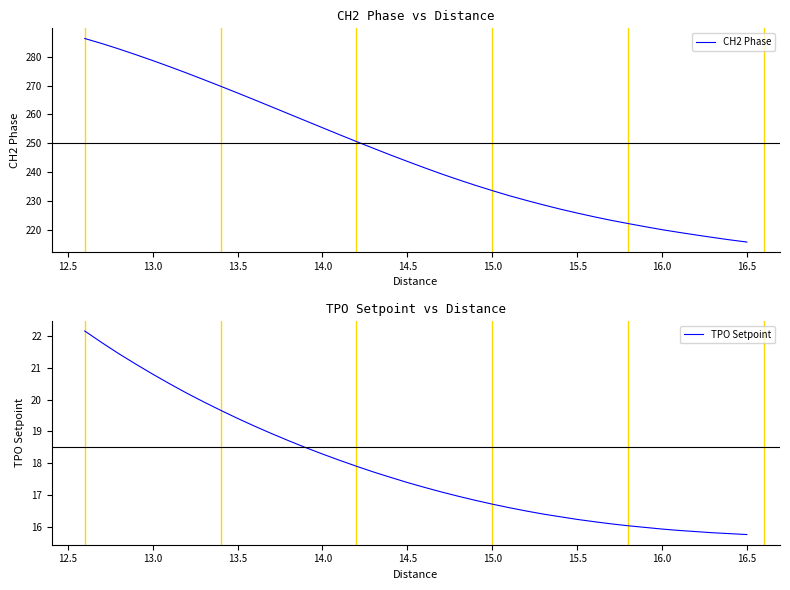

True or false: CH2 Phase and TPO Setpoint cross at least once.

False